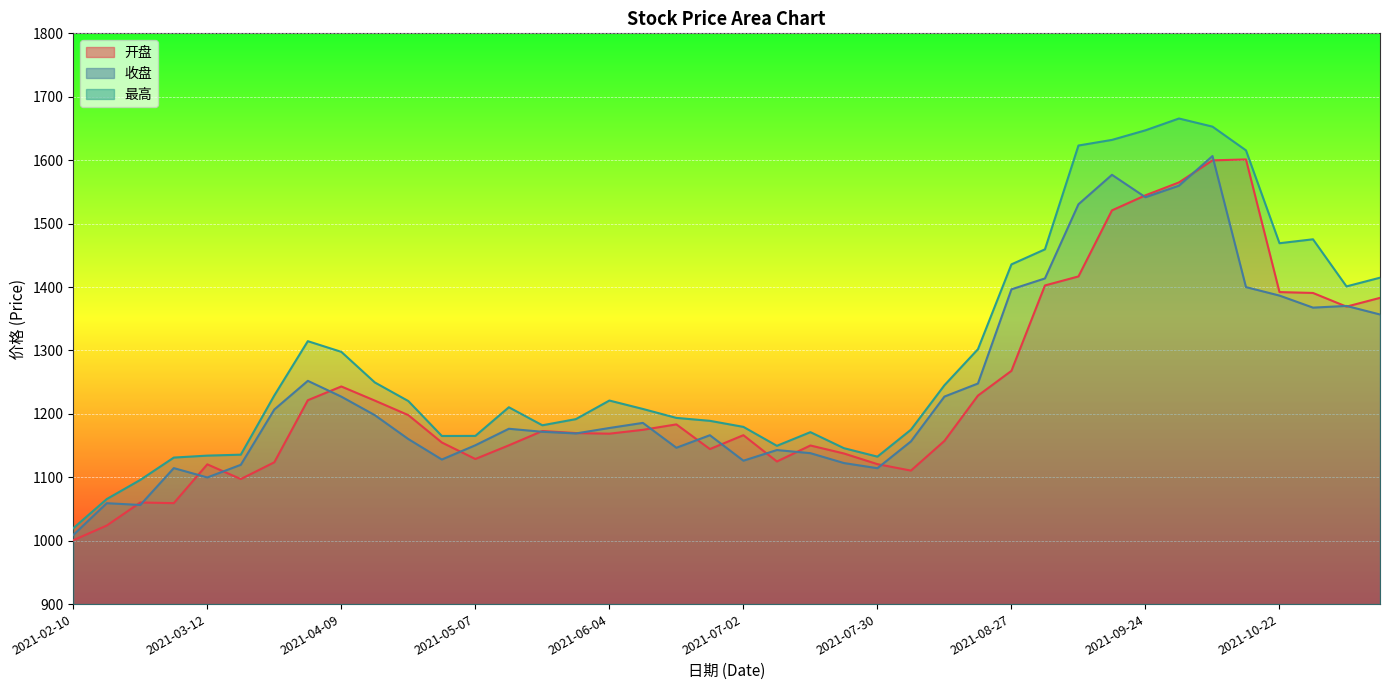

Which series changed the most between 2021-03-12 and 2021-06-04?

最高